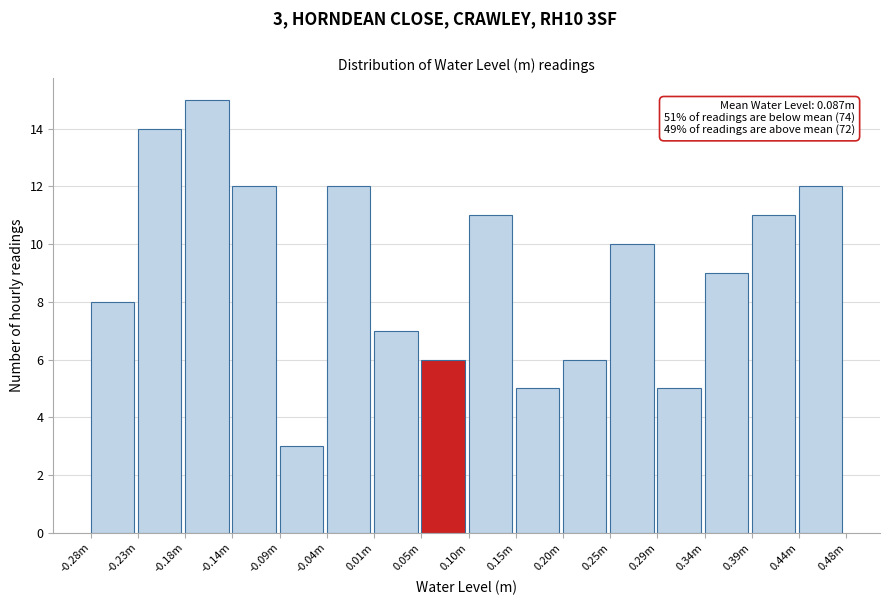

Reading left to right, what are all the values shown in this chart?

-0.28m=8	-0.23m=14	-0.18m=15	-0.14m=12	-0.09m=3	-0.04m=12	0.01m=7	0.05m=6	0.10m=11	0.15m=5	0.20m=6	0.25m=10	0.29m=5	0.34m=9	0.39m=11	0.44m=12